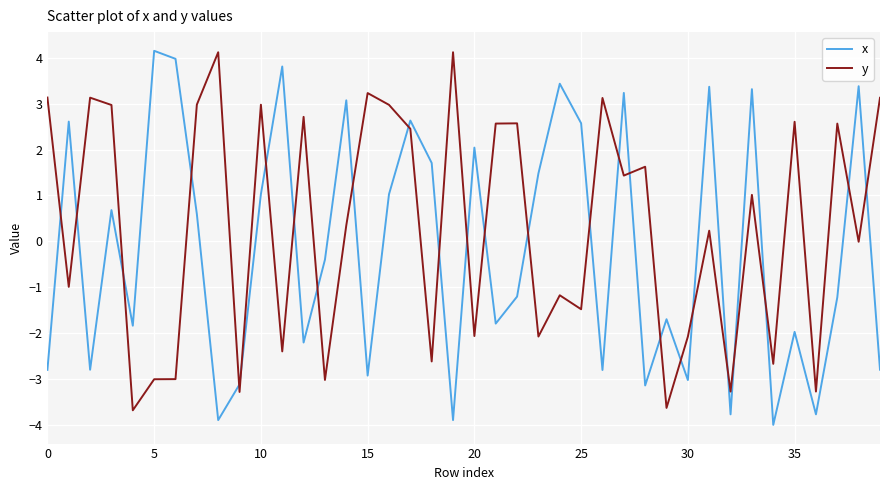

What is the maximum value shown in the chart?

4.2